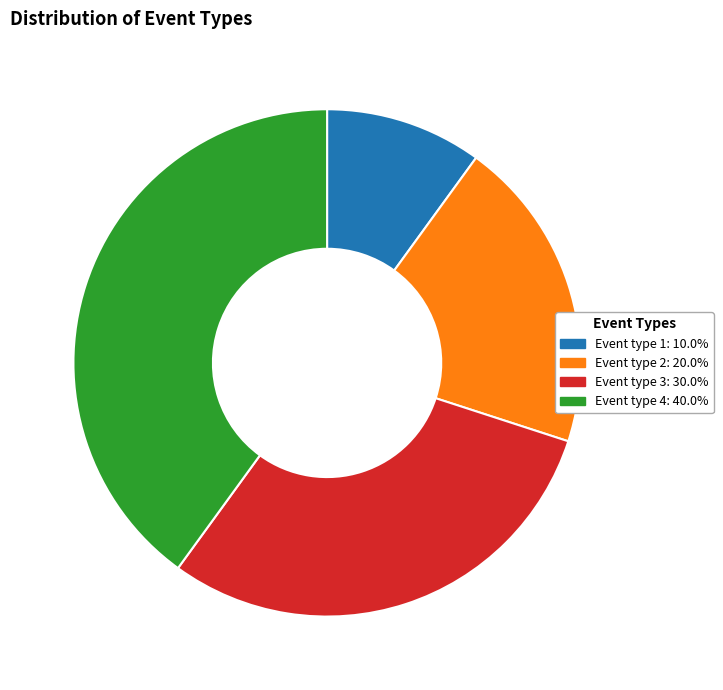

Count the number of slices in the pie.

4